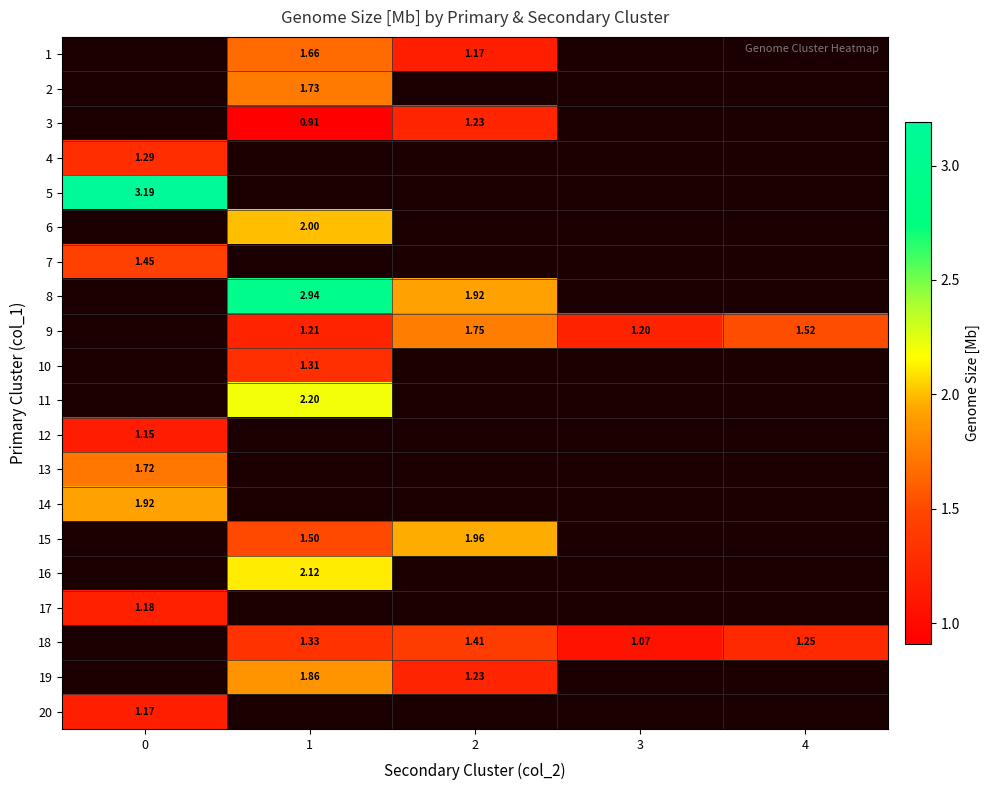

Count the number of data series in this chart.

20